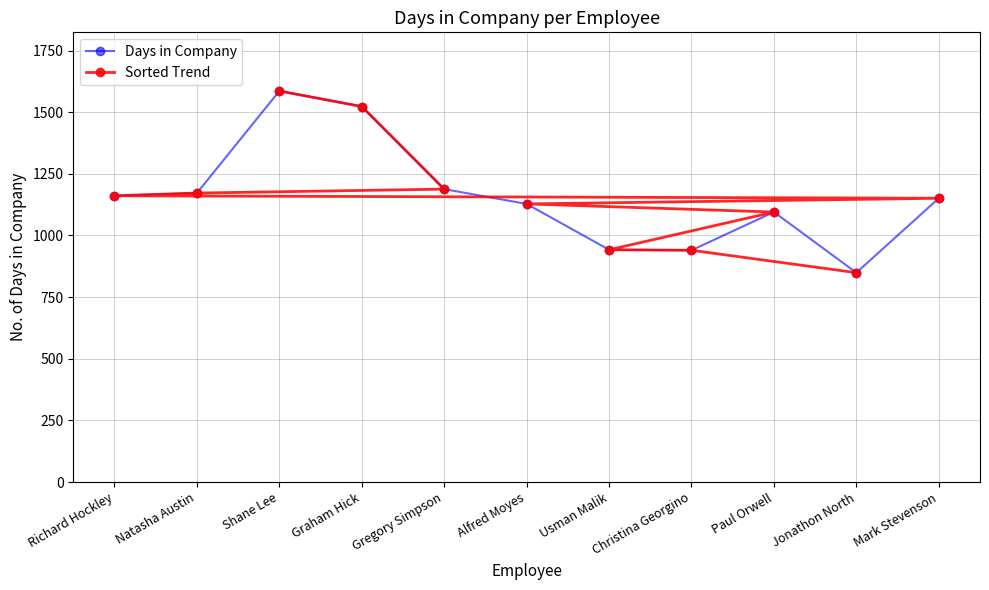

Which series has the widest spread of values?

Days in Company